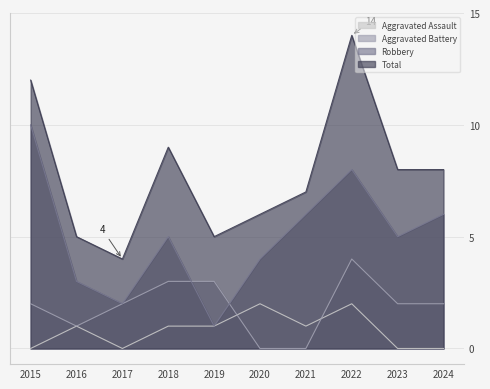

What is the difference between the highest and lowest values at 2022?

12